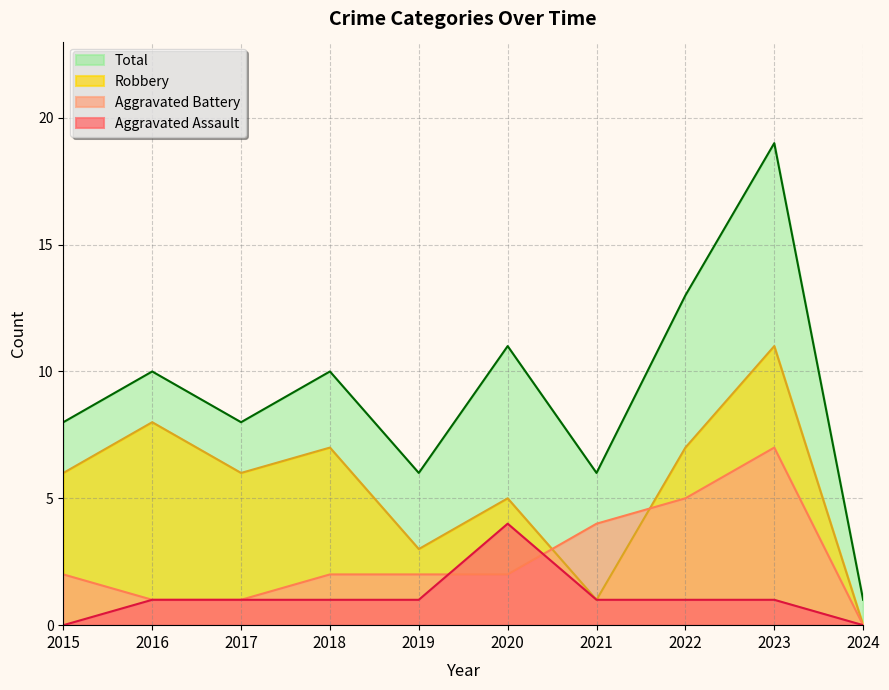

Reading left to right, extract all data points from this chart.

Aggravated Assault: 2015=0	2016=1	2017=1	2018=1	2019=1	2020=4	2021=1	2022=1	2023=1	2024=0
Aggravated Battery: 2015=2	2016=1	2017=1	2018=2	2019=2	2020=2	2021=4	2022=5	2023=7	2024=0
Robbery: 2015=6	2016=8	2017=6	2018=7	2019=3	2020=5	2021=1	2022=7	2023=11	2024=0
Total: 2015=8	2016=10	2017=8	2018=10	2019=6	2020=11	2021=6	2022=13	2023=19	2024=1